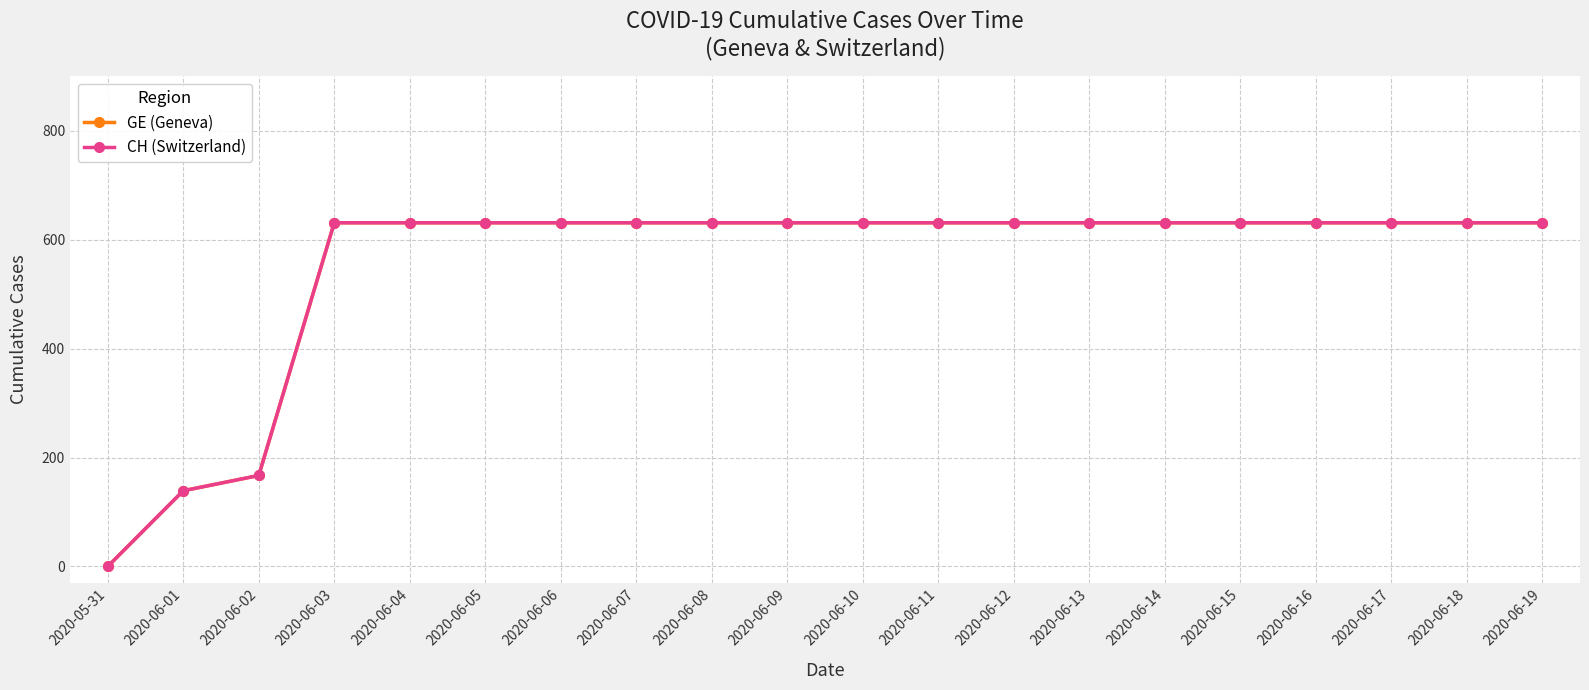

Where is CH (Switzerland) nearest to the value 315?

2020-06-02